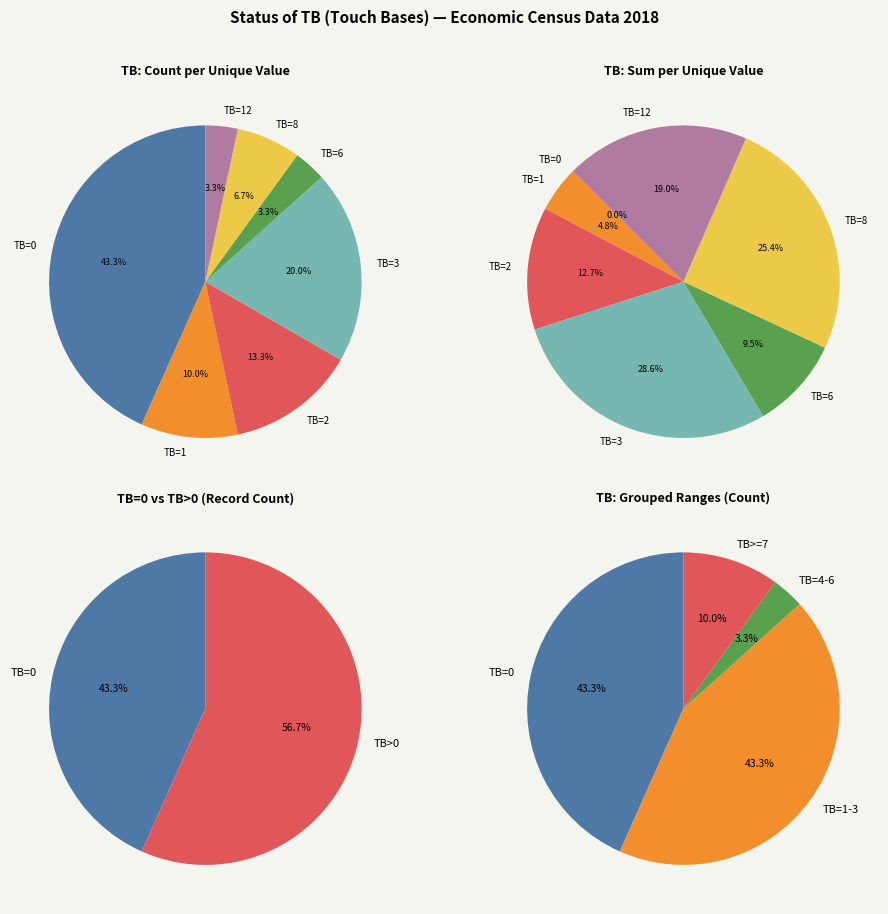

Does 16 account for over 50% of the chart?

No